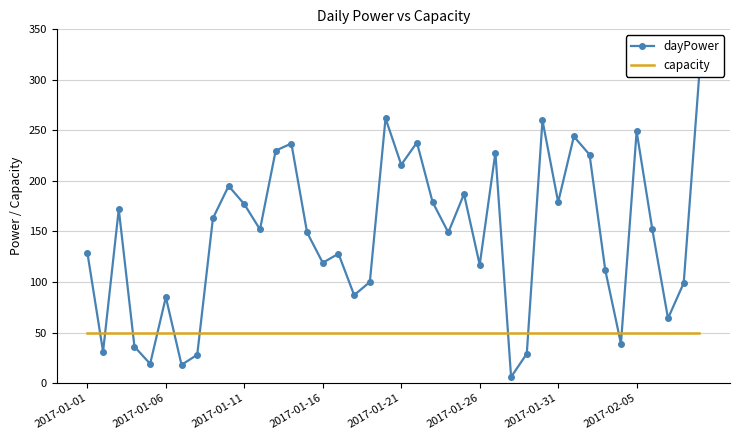

True or false: capacity and dayPower cross at least once.

True